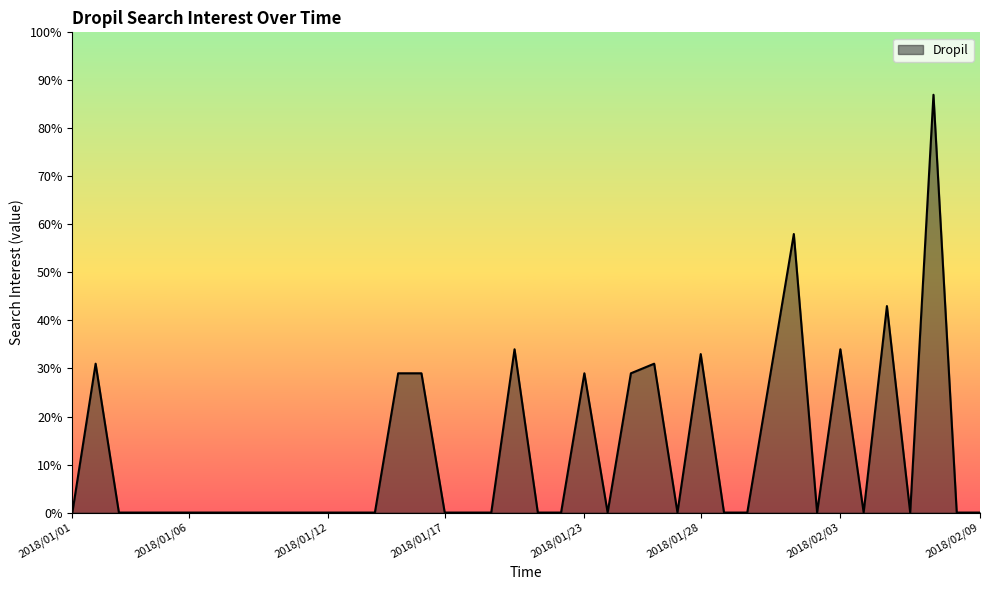

Reading right to left, what are all the values shown in this chart?

0	0	87	0	43	0	34	0	58	29	0	0	33	0	31	29	0	29	0	0	34	0	0	0	29	29	0	0	0	0	0	0	0	0	0	0	0	0	31	0